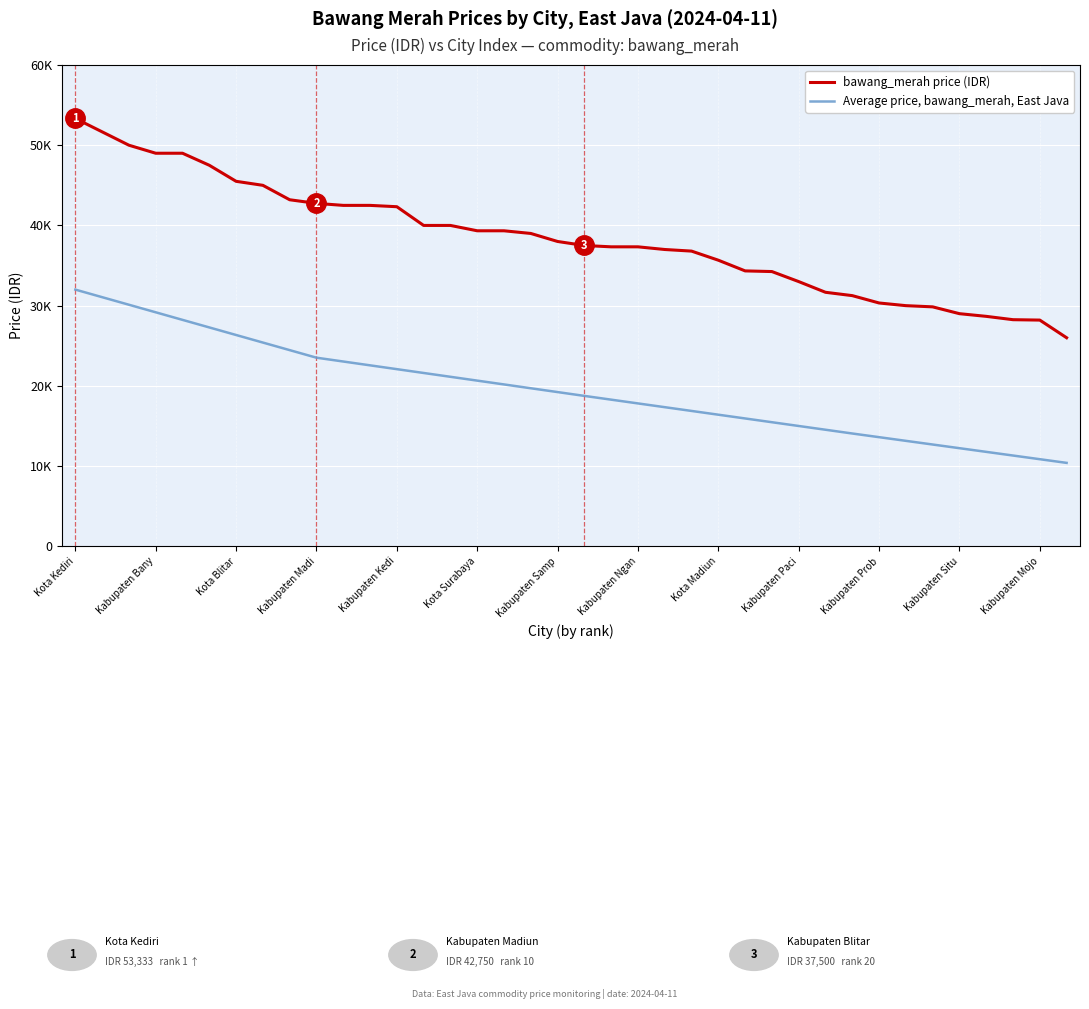

Which series has the largest total across all categories?

bawang_merah price (IDR)